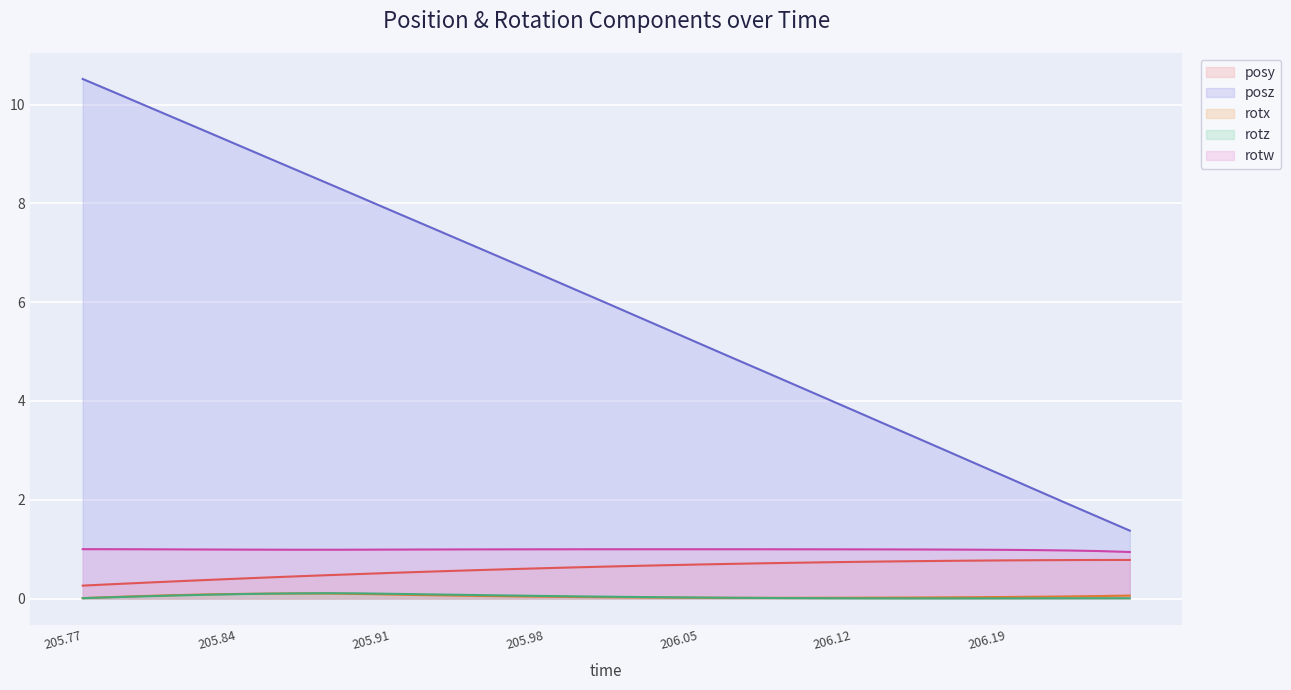

What is the sum of the rotz values at 205.936 and 206.2137?

0.1